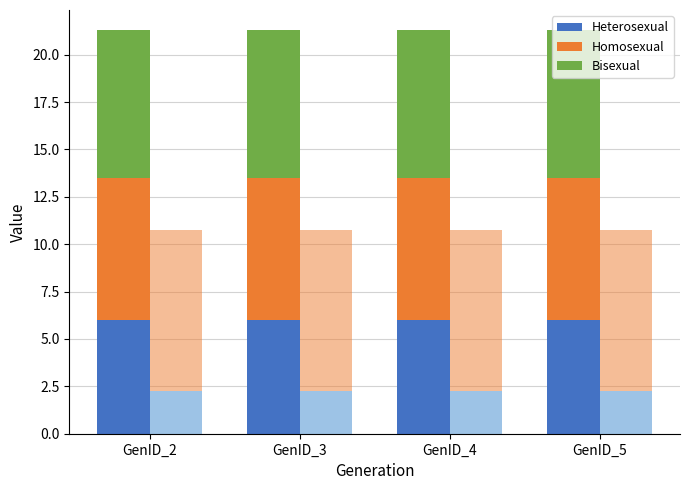

What is the average value of the Bisexual series?

7.8